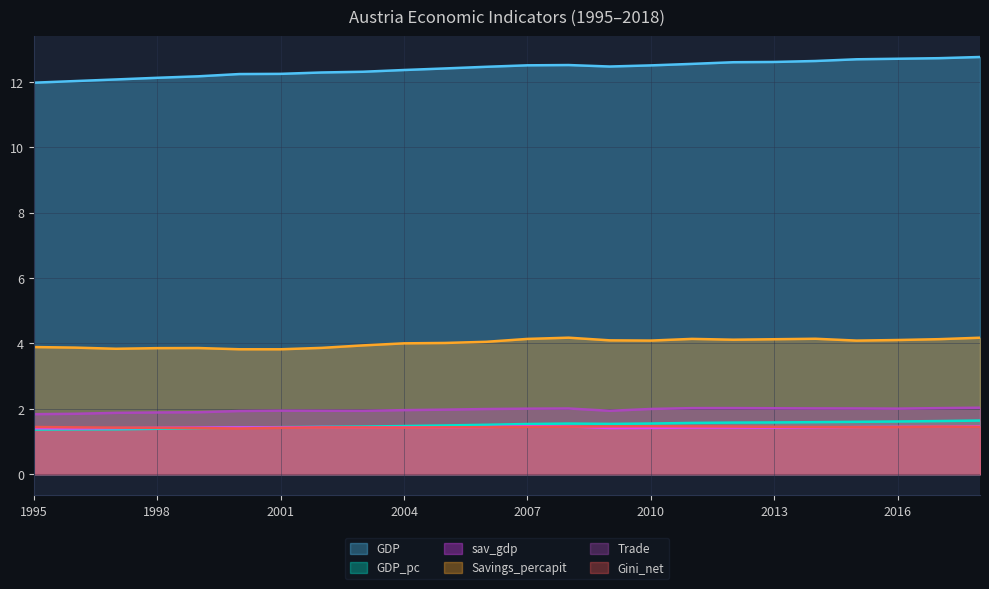

The value of GDP at 2000 is 12.2. True or false?

True